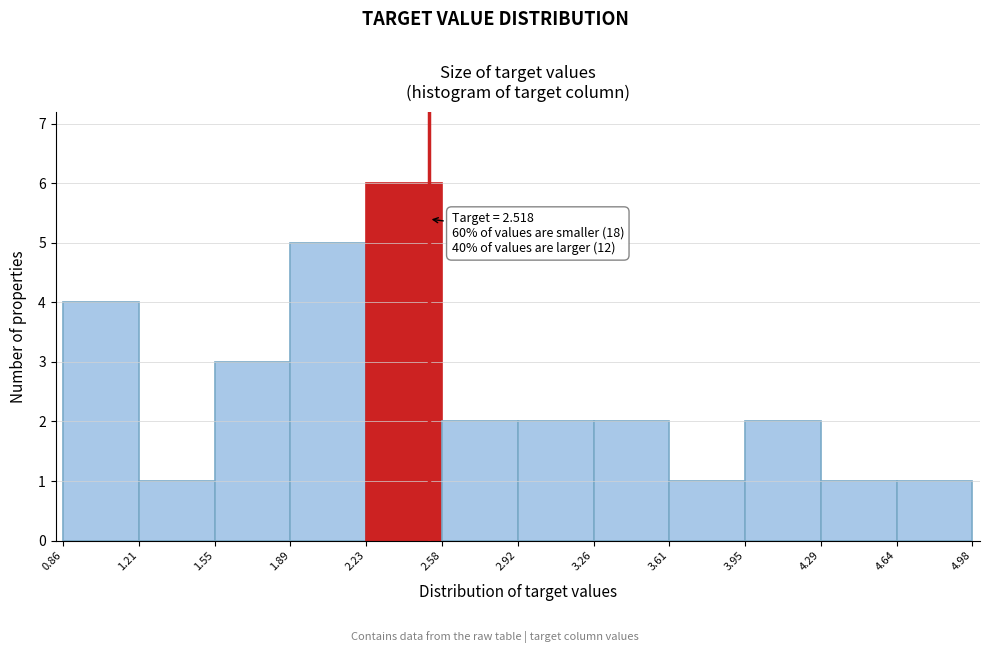

Which range on the x-axis has the tallest bar?

2.23 to 2.58